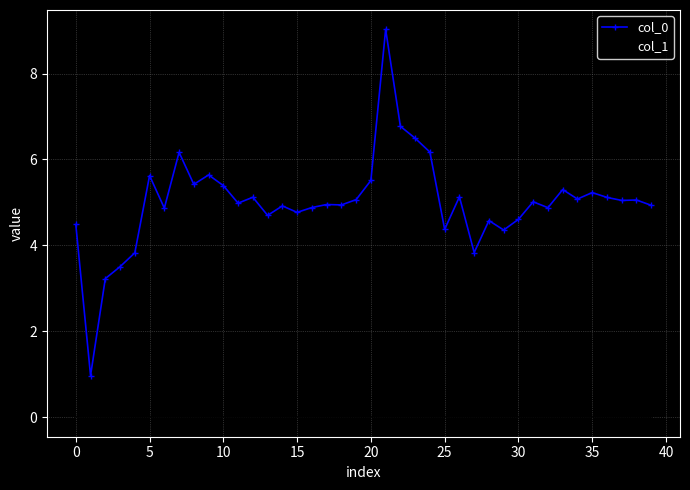

Which series has the widest spread of values?

col_0